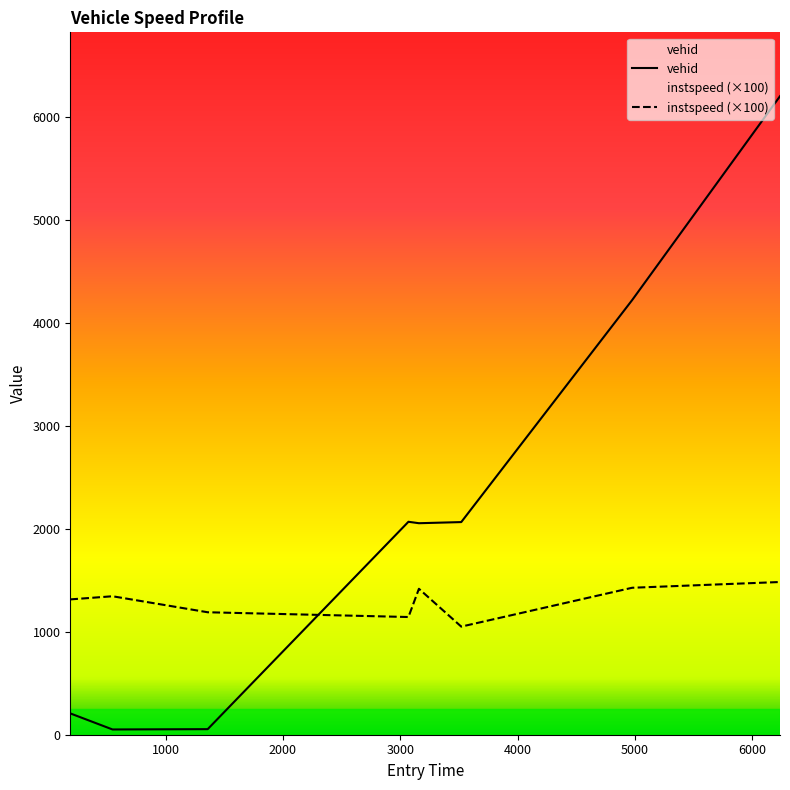

Reading right to left, extract all data points from this chart.

vehid: 6234.687699886589=6198.0	4975.162387479219=4219.0	3519.0637297866374=2064.0	3158.3991099208447=2053.0	3069.1107229906725=2067.0	1358.7138523116419=54.0	547.9934064259896=51.0	188.0820945065727=207.0
instspeed: 6234.687699886589=1482.3	4975.162387479219=1426.5	3519.0637297866374=1049.4	3158.3991099208447=1416.5	3069.1107229906725=1142.5	1358.7138523116419=1188.7	547.9934064259896=1344.0	188.0820945065727=1313.5